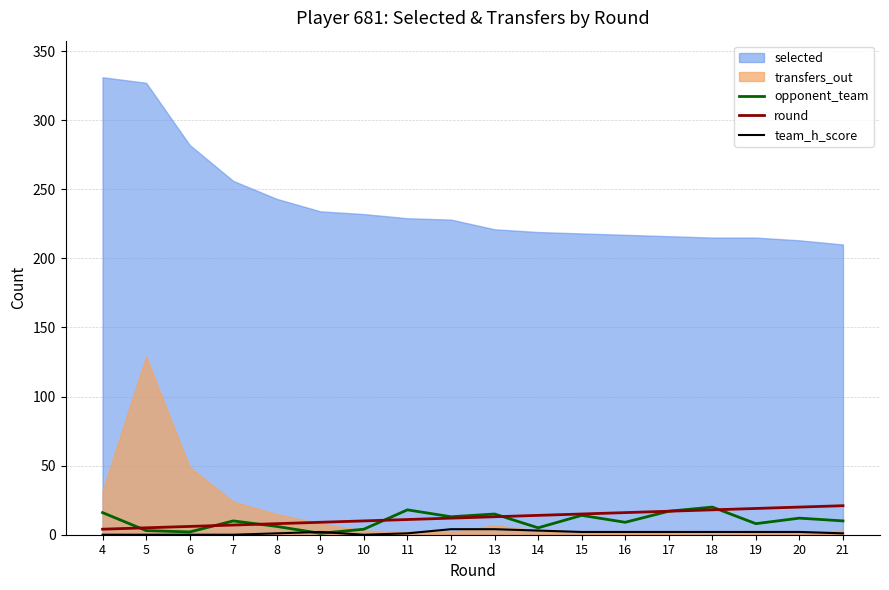

The value of opponent_team at 21 is 10. True or false?

True